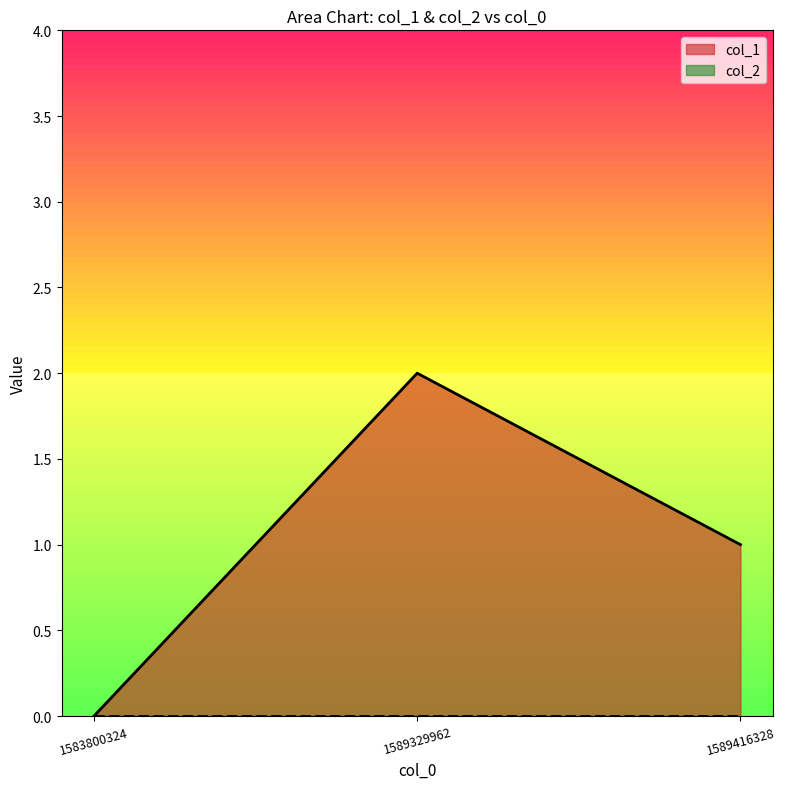

Which label corresponds to the largest value in the chart?

1589329962